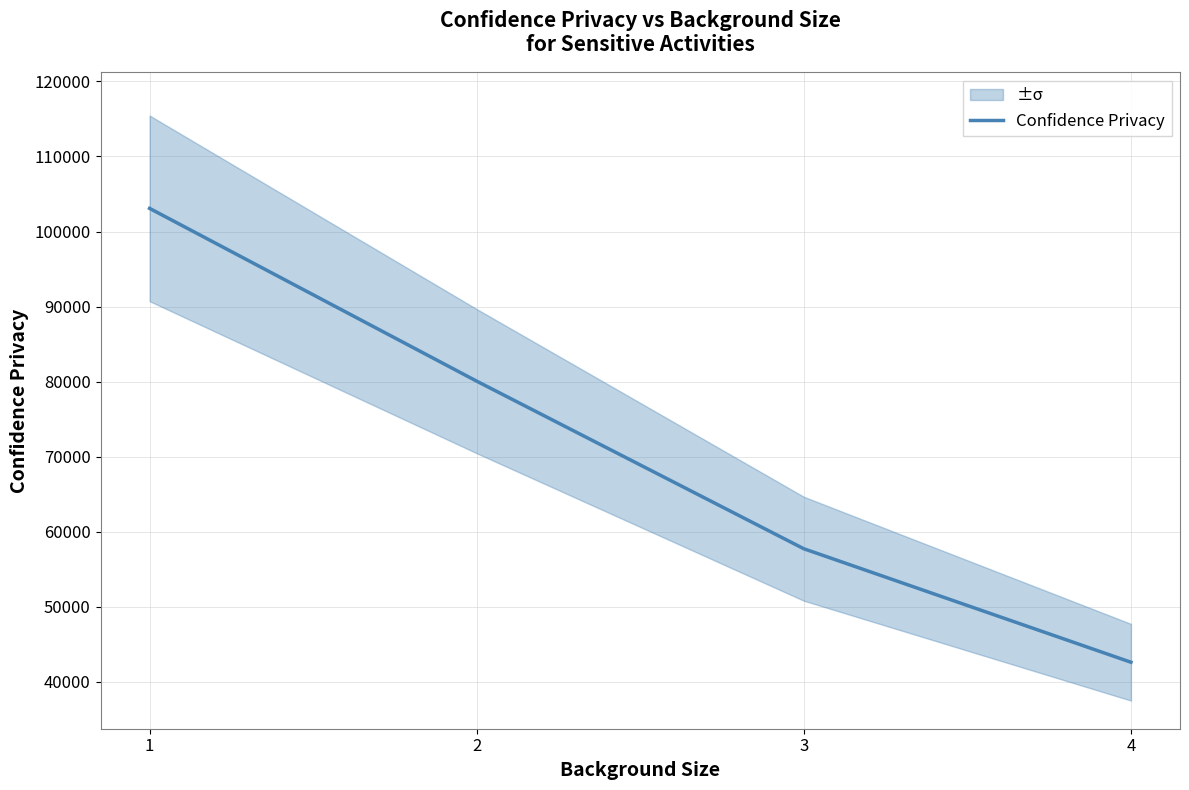

True or false: there are more than 2 points higher than both neighbors.

False